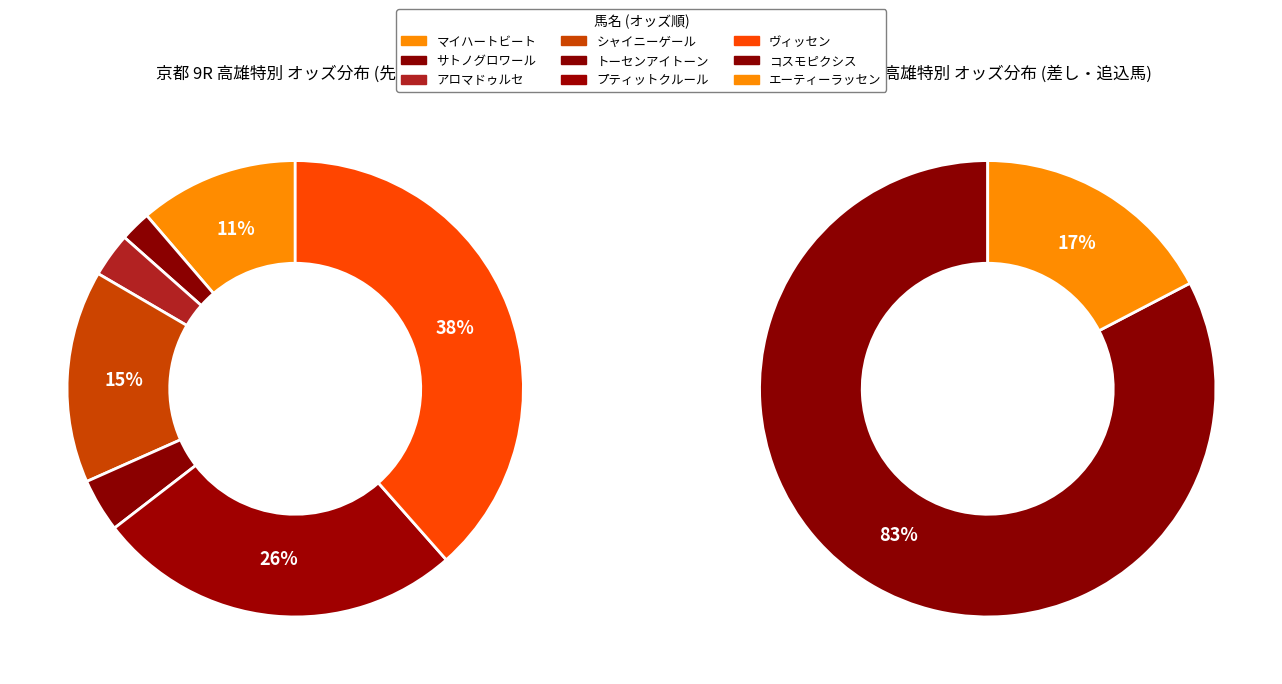

Which category has the biggest portion of the pie?

コスモピクシス